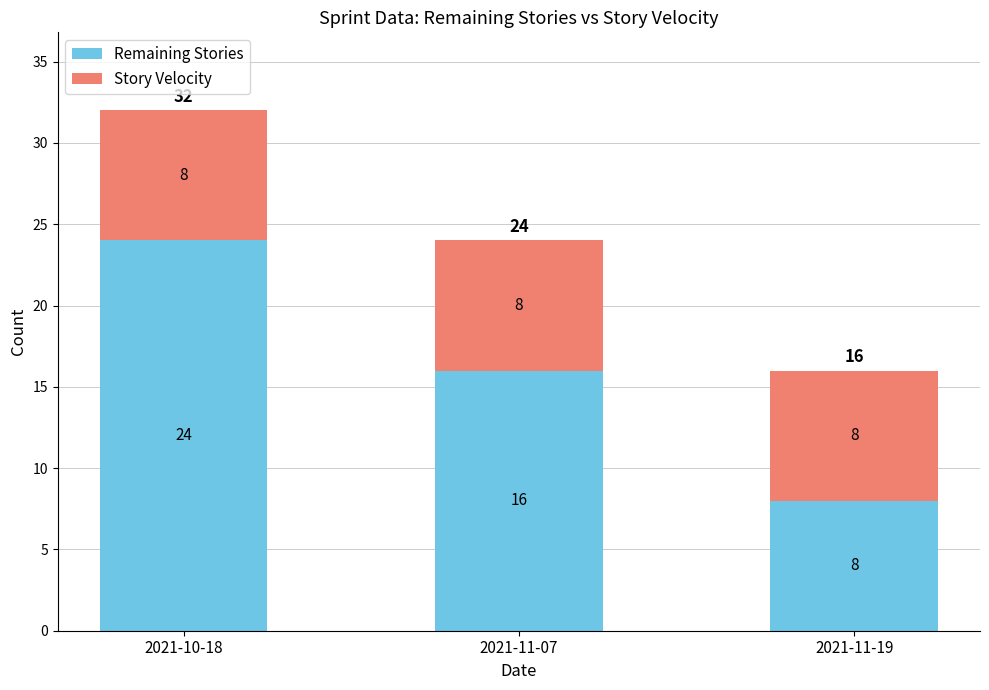

Read the Remaining Stories value at 2021-11-07, to the nearest 5.

15